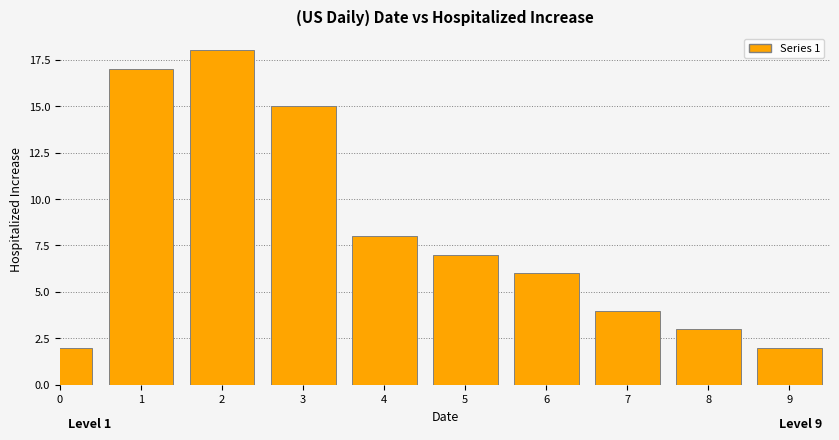

Reading right to left, extract all data points from this chart.

2	3	4	6	7	8	15	18	17	2